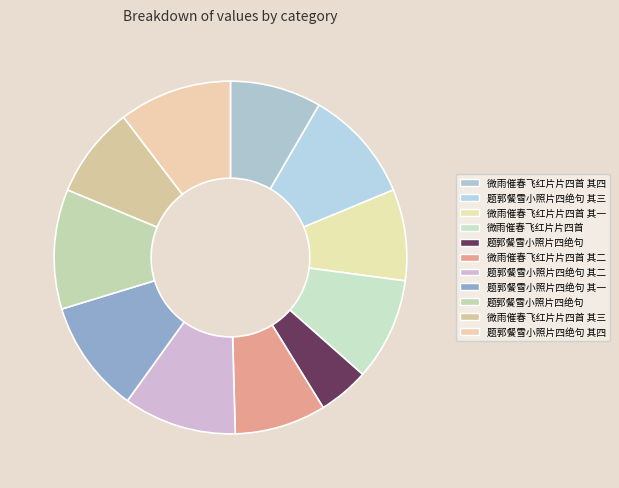

What is the total percentage of 微雨催春飞红片片四首 其三 and 题郭餐雪小照片四绝句 其二?

18.7%